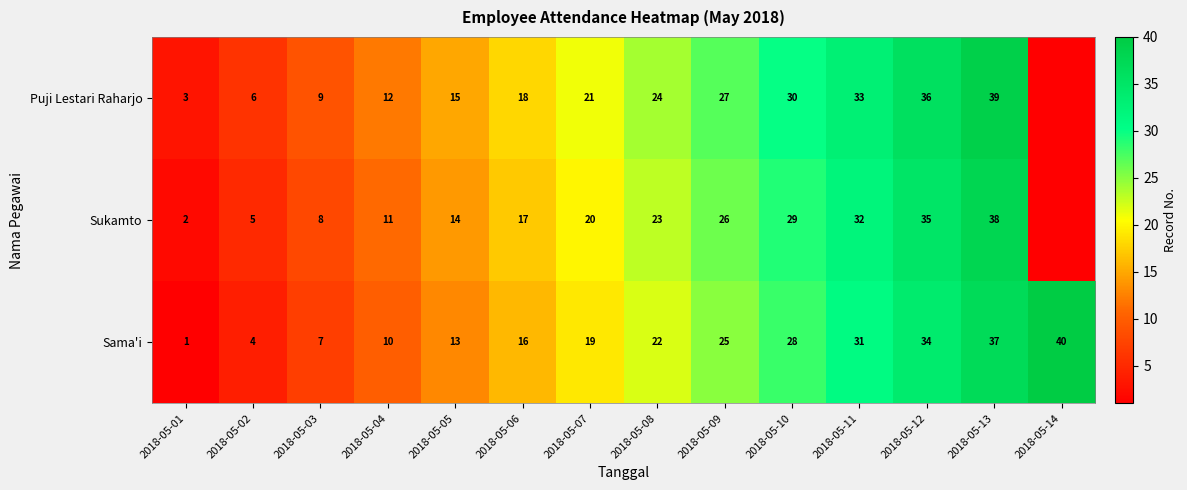

At how many categories does at least one series exceed 36?

2